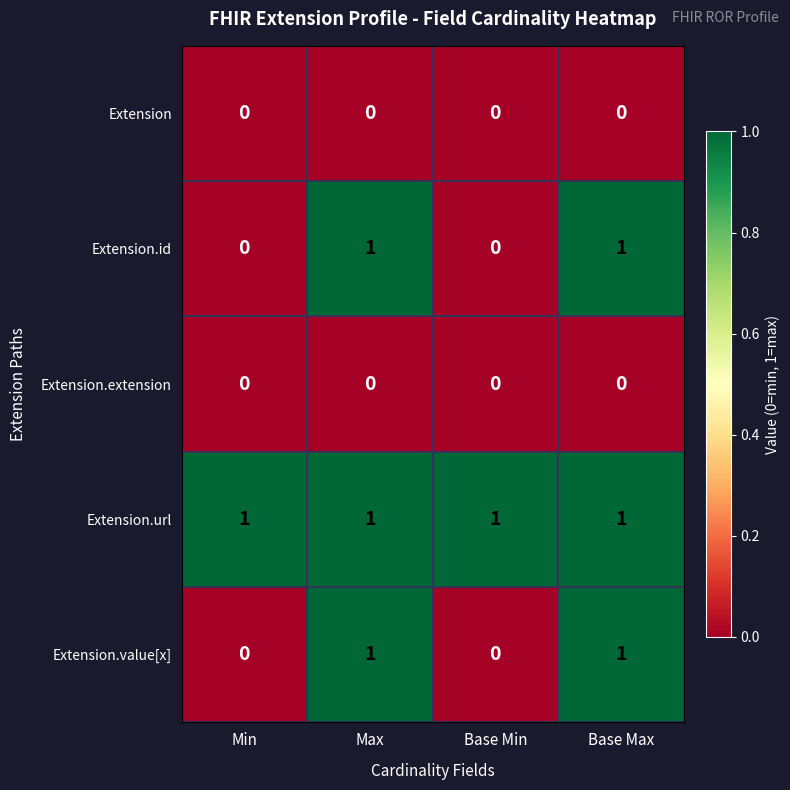

What is the total value across all series at Max?

3